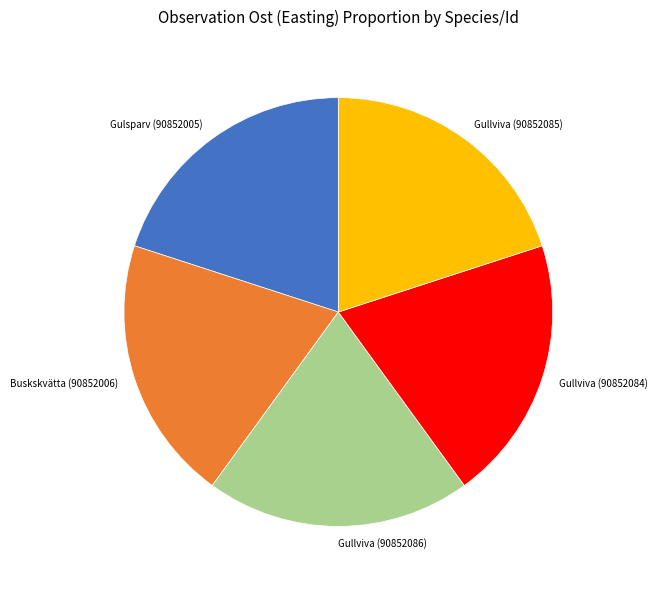

The Gullviva (90852084) slice represents 8% of the pie. True or false?

False